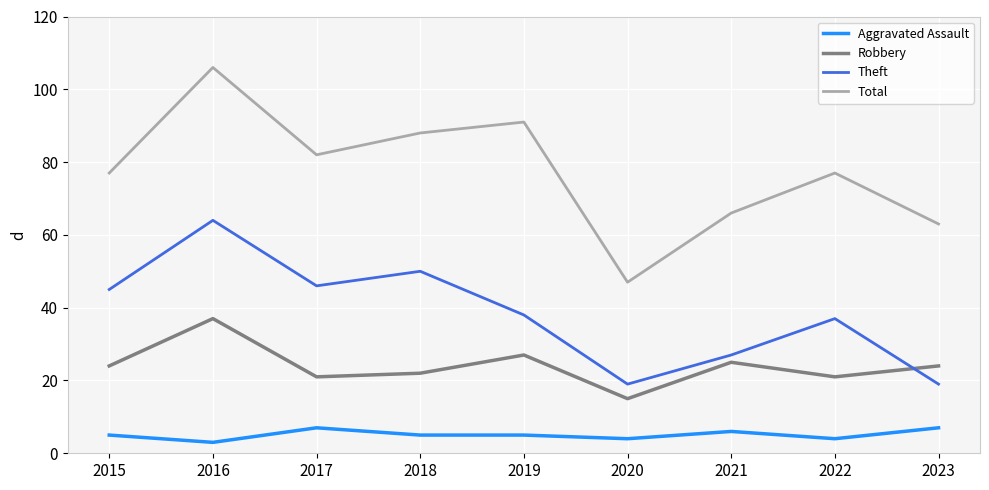

Which category has the lowest value across all series?

2016